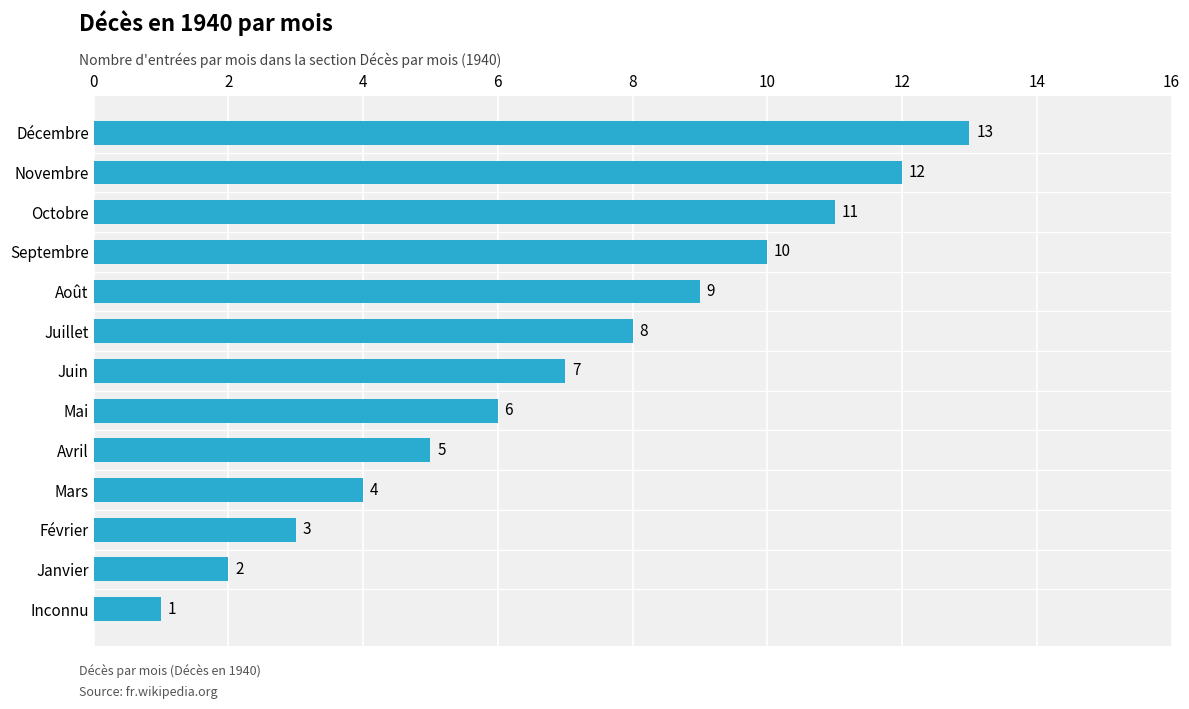

What is the ratio of the value at Juin to the value at Août?

0.8